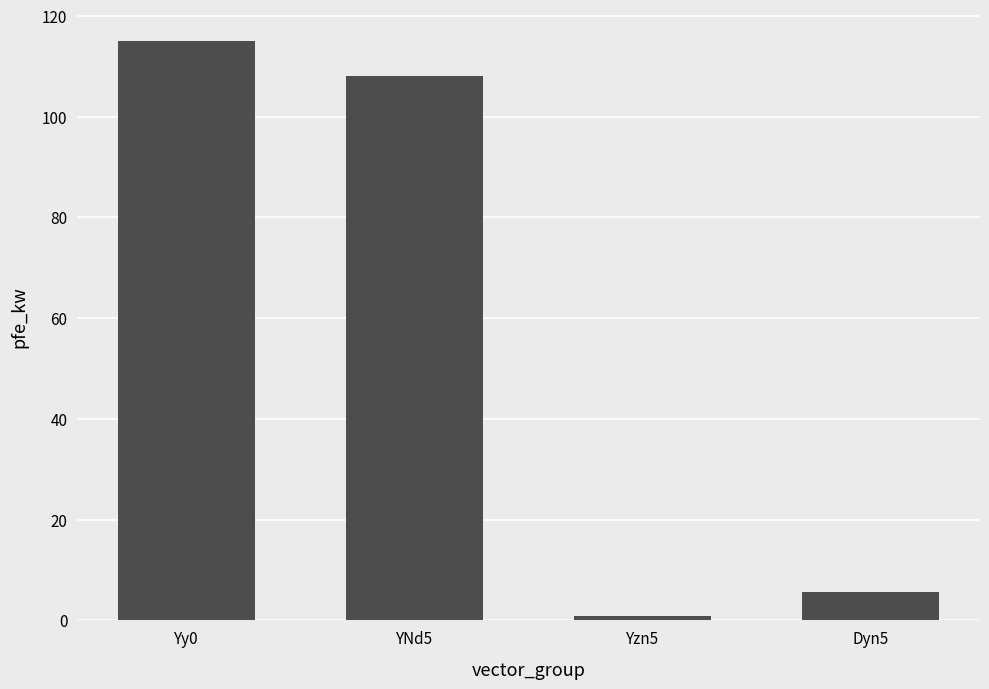

Reading left to right, list all the values displayed in this chart.

Yy0=115.0	YNd5=108.0	Yzn5=0.8	Dyn5=5.7